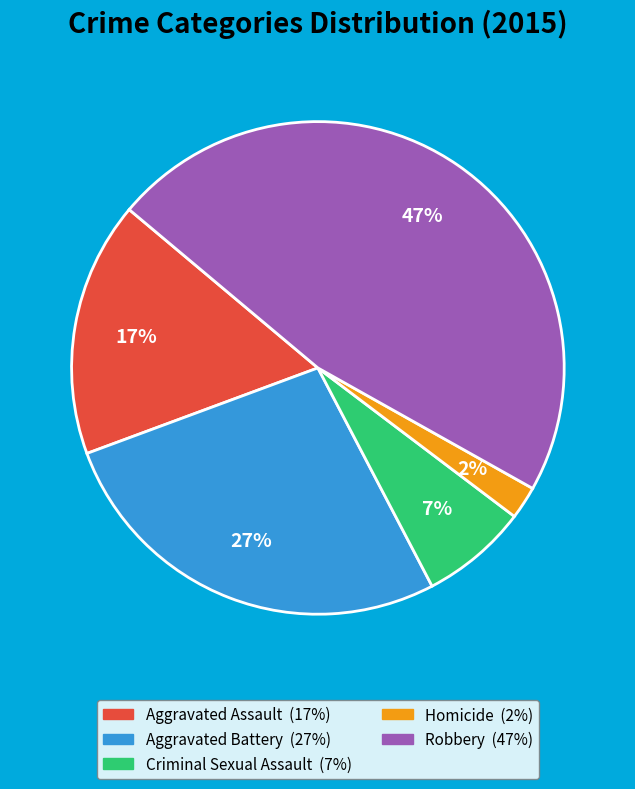

Rank the categories by value from lowest to highest.

Homicide, Criminal Sexual Assault, Aggravated Assault, Aggravated Battery, Robbery